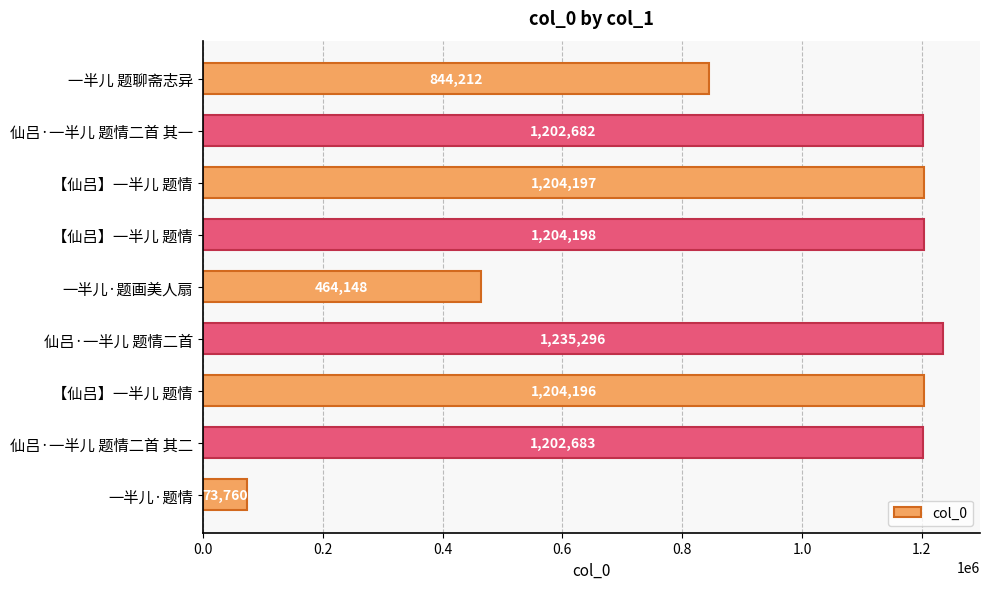

How many bars are there in total?

9